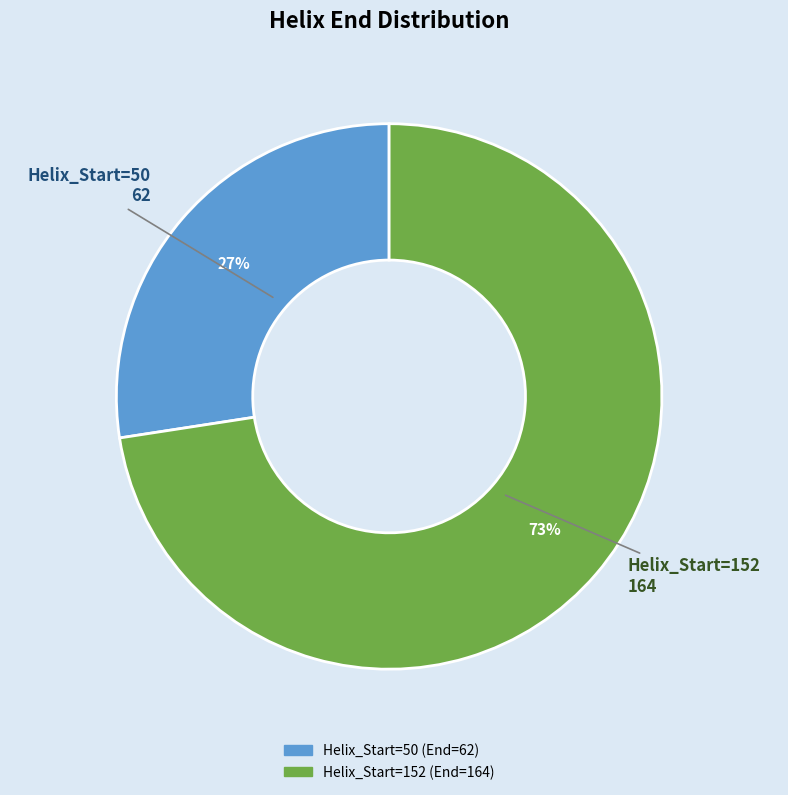

Is there any slice that represents more than half of the pie?

Yes